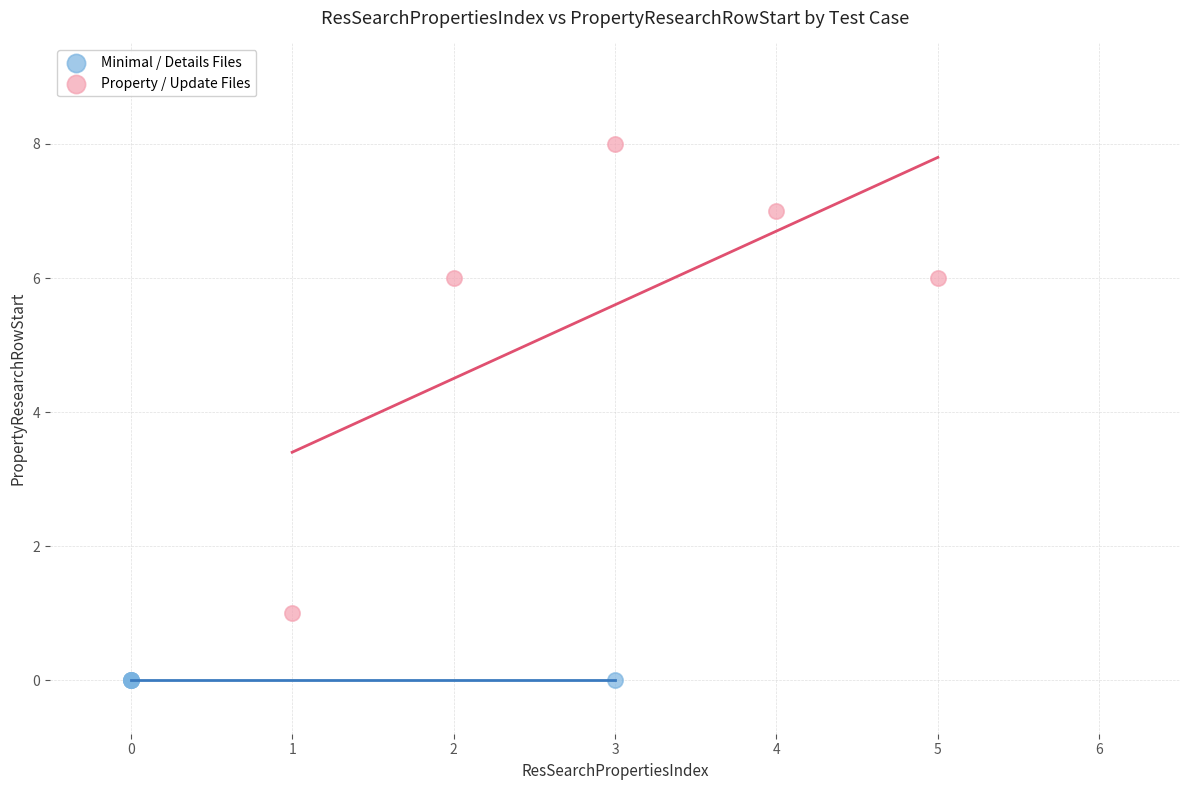

Which series reaches the minimum Y coordinate?

Minimal / Details Files